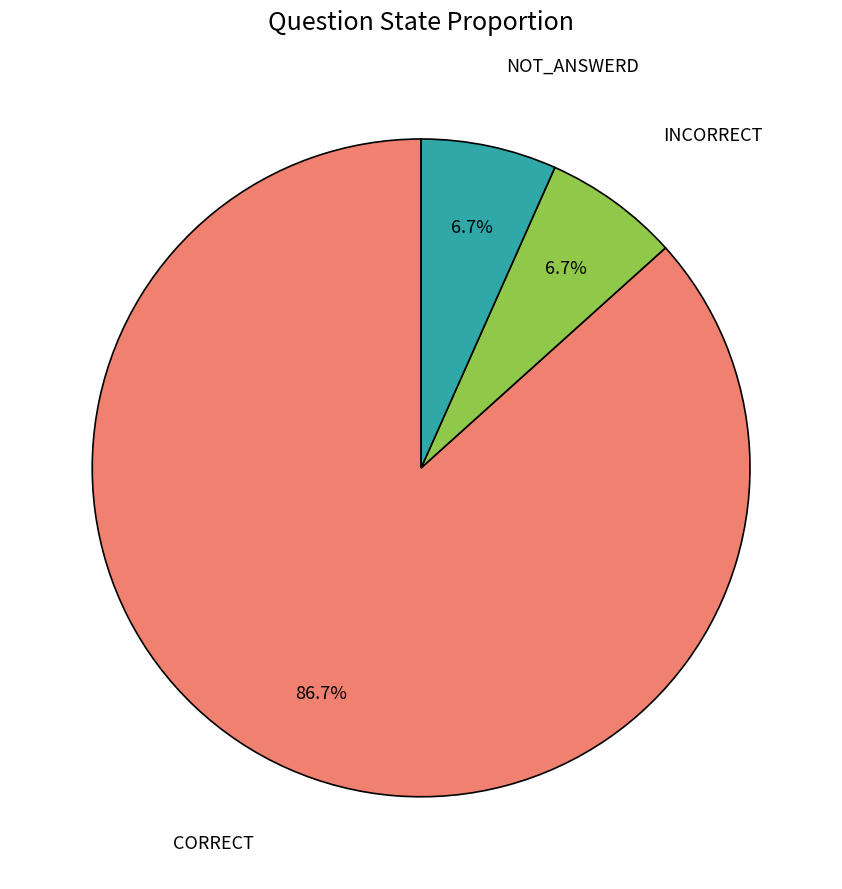

Does any single category account for the majority?

Yes